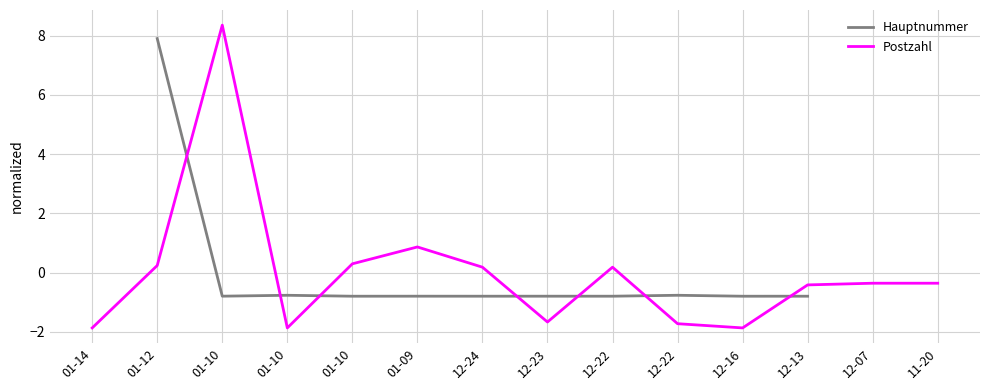

Which series has the largest total across all categories?

Postzahl